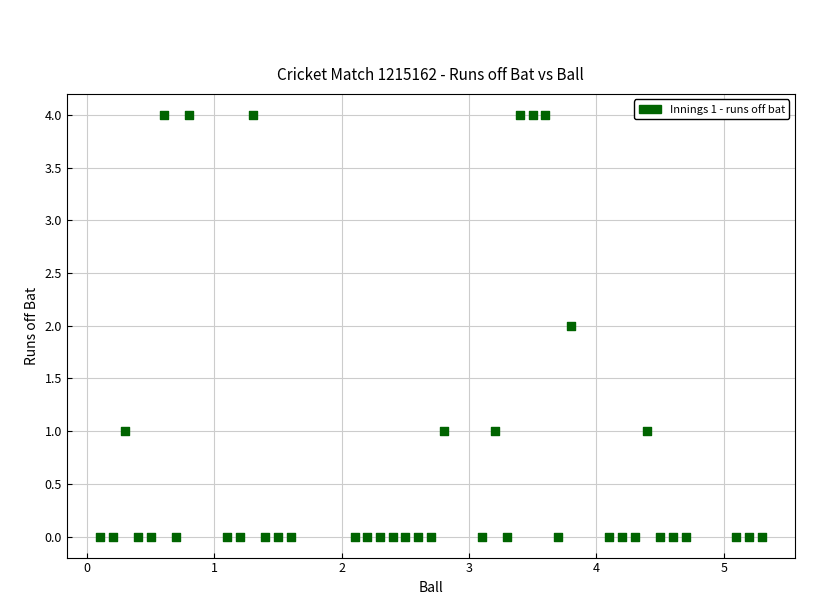

What is the range of Y values (max minus min)?

4